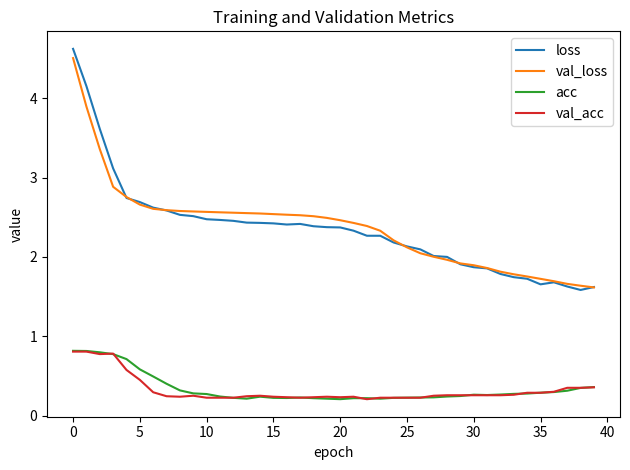

What is the highest value of the val_loss series?

4.5